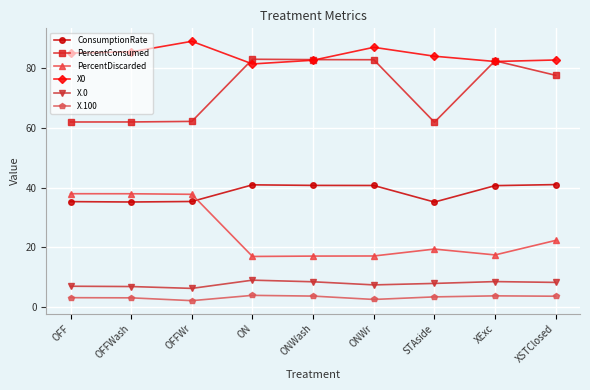

What is the label of the 1st point from the left?

OFF